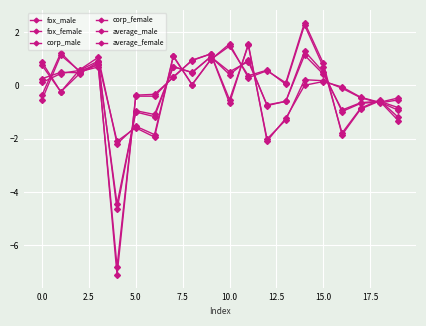

How many series are shown in this chart?

6